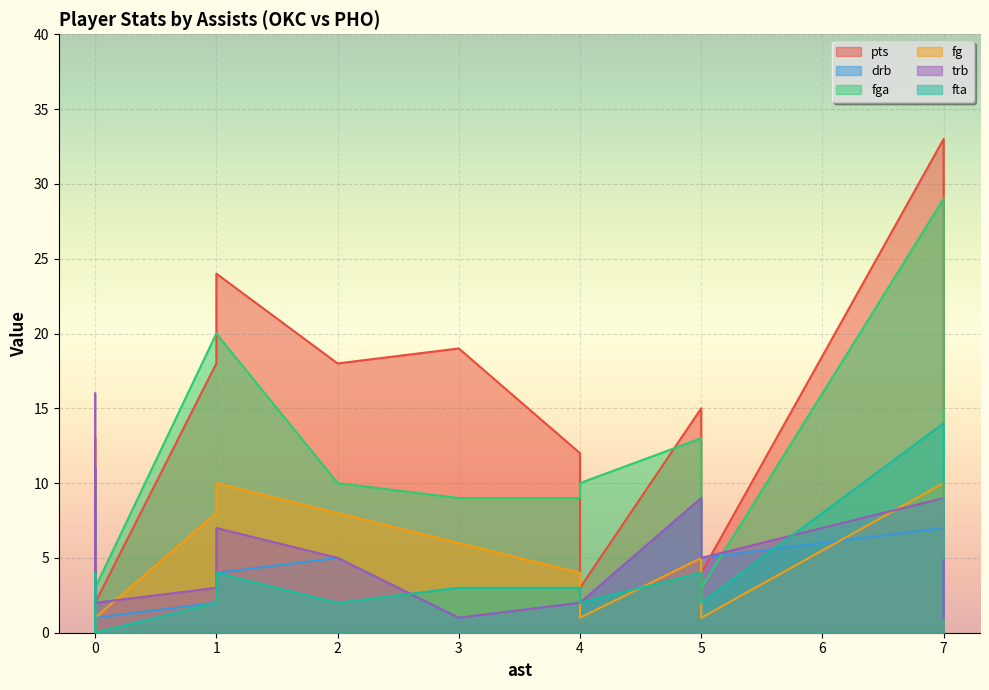

Reading right to left, list all the values displayed in this chart.

pts: 2	6	3	18	2	24	12	15	15	0	11	19	4	11	18	33	13
drb: 1	0	2	5	8	4	2	9	1	3	2	1	5	6	2	7	11
fga: 3	2	10	10	3	20	9	13	12	0	6	9	3	10	20	29	9
fg: 1	2	1	8	1	10	4	5	5	0	4	6	1	5	8	10	6
trb: 2	1	2	5	11	7	2	9	1	3	2	1	5	9	3	9	16
fta: 0	4	2	2	0	4	3	4	5	0	0	3	2	1	2	14	4